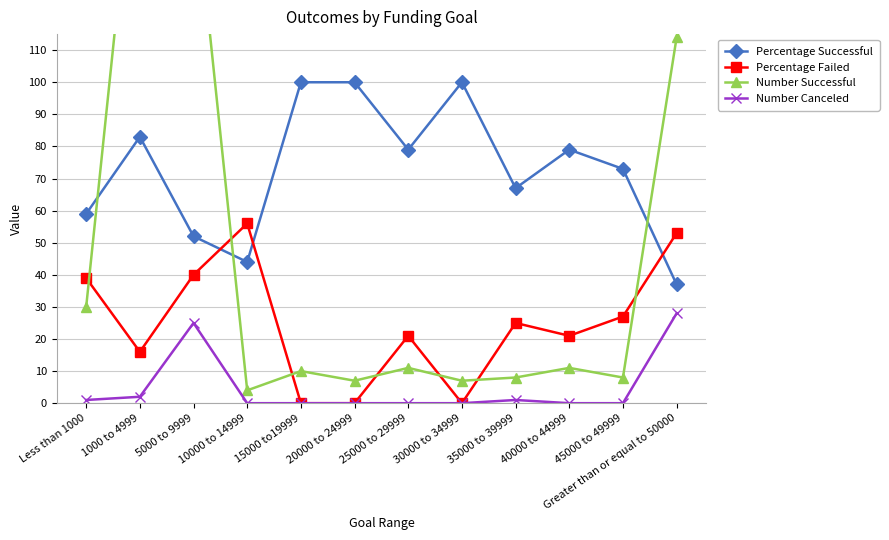

Is this an area chart (filled region under the line)?

No